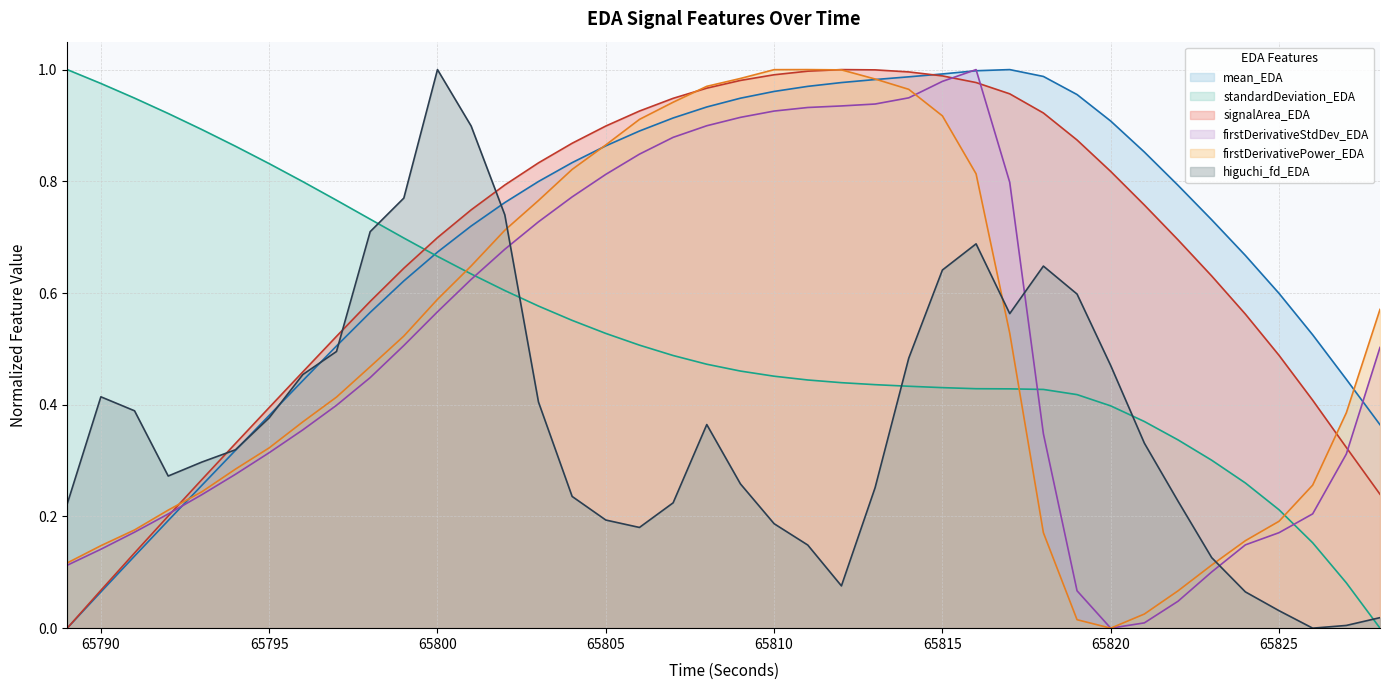

Which series has the largest range (max minus min)?

mean_EDA